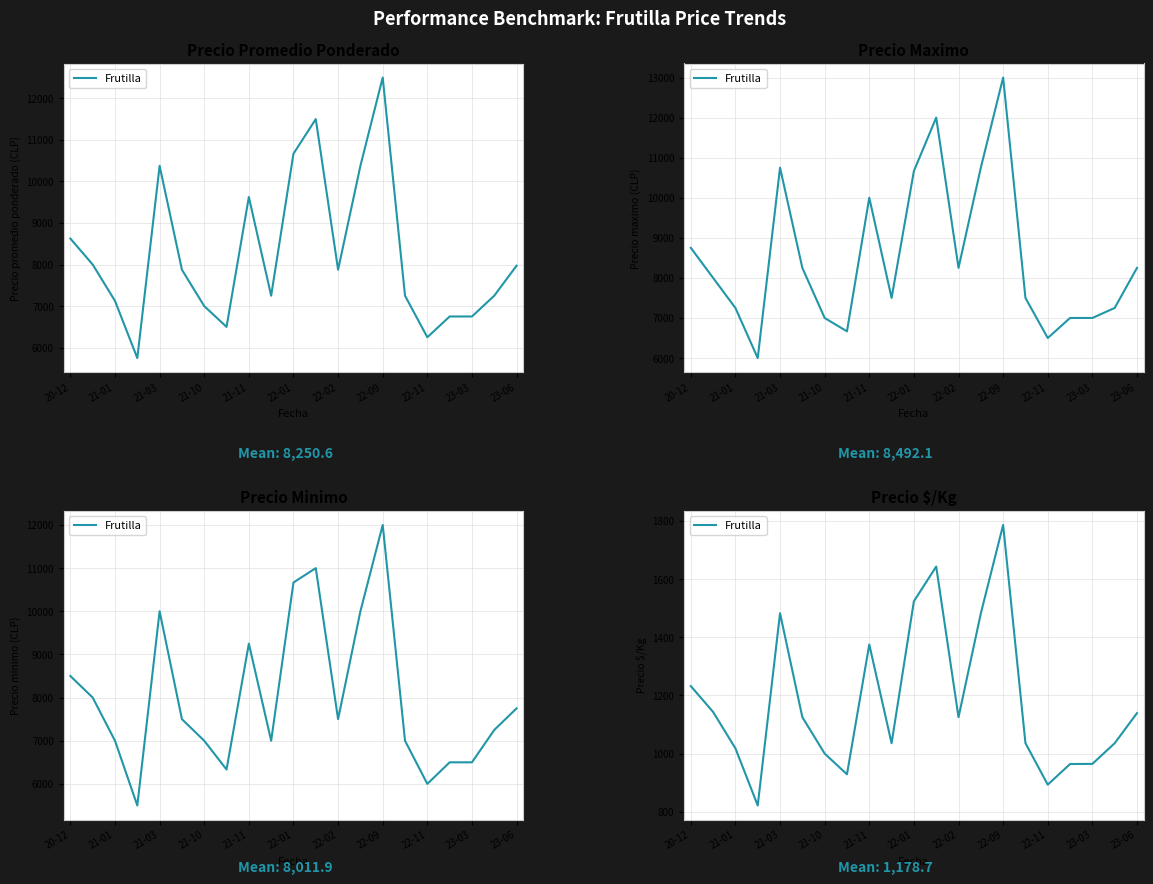

What is the value of the 20th point from the left?

1035.5